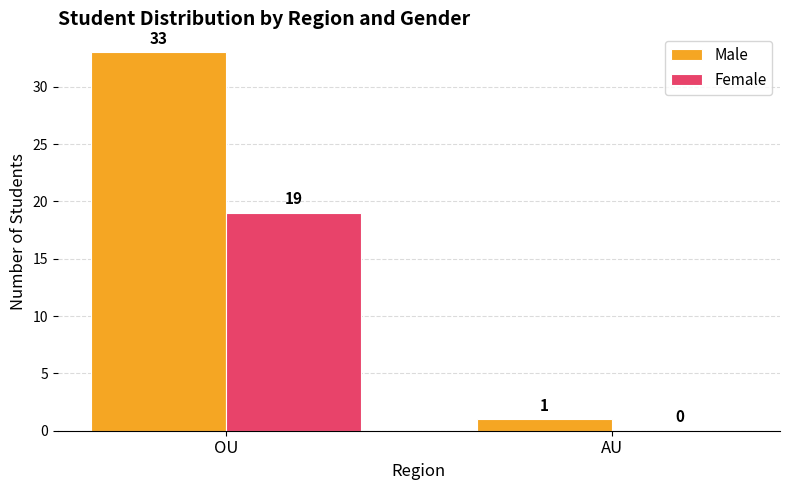

The Male series shows 55 at OU. True or false?

False